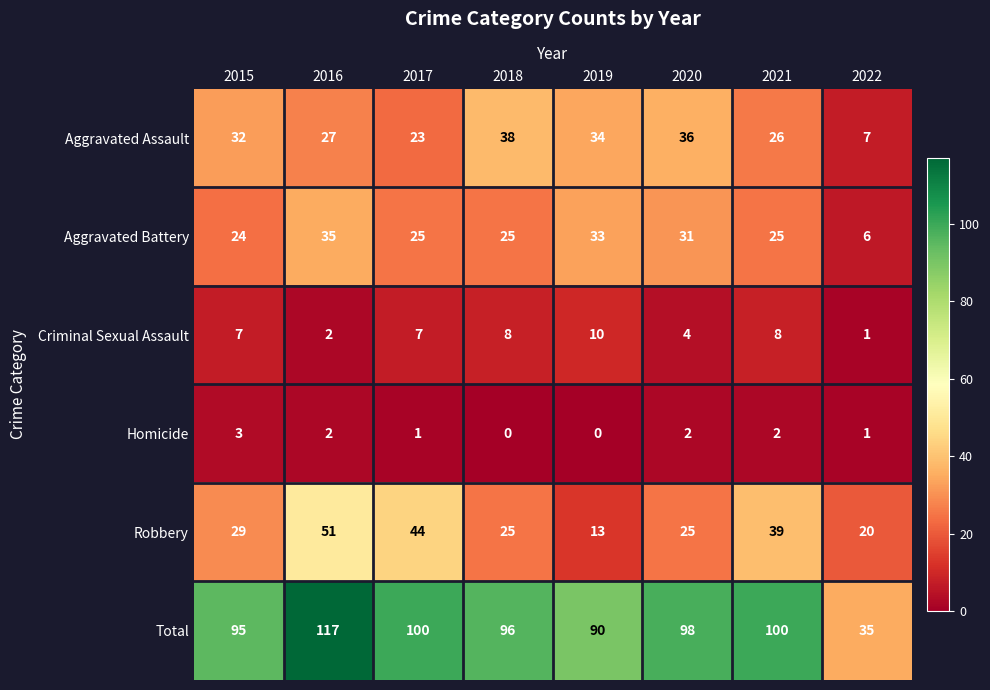

Which category has the highest value across all series?

2016